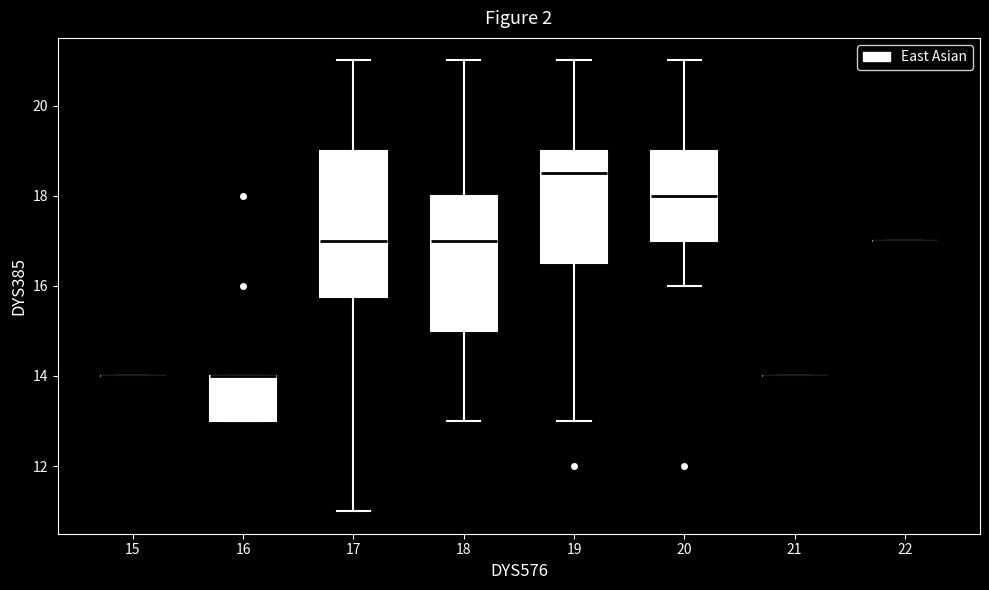

Reading left to right, transcribe this box plot: for each box, give where its median line is, the range the box spans, and where its two whiskers end, as read against the y-axis. The values are not printed on the chart, so give them approximately, as read against the axis.

15: box collapsed to a line at 14.0, whiskers 14.0 to 14.0
16: median 14.0 (drawn on the box's upper edge), box 13.0 to 14.0, whiskers 13.0 to 14.0
17: median 17.0, box 15.8 to 19.0, whiskers 11.0 to 21.0
18: median 17.0, box 15.0 to 18.0, whiskers 13.0 to 21.0
19: median 18.6, box 16.6 to 19.0, whiskers 13.0 to 21.0
20: median 18.0, box 17.0 to 19.0, whiskers 16.0 to 21.0
21: box collapsed to a line at 14.0, whiskers 14.0 to 14.0
22: box collapsed to a line at 17.0, whiskers 17.0 to 17.0